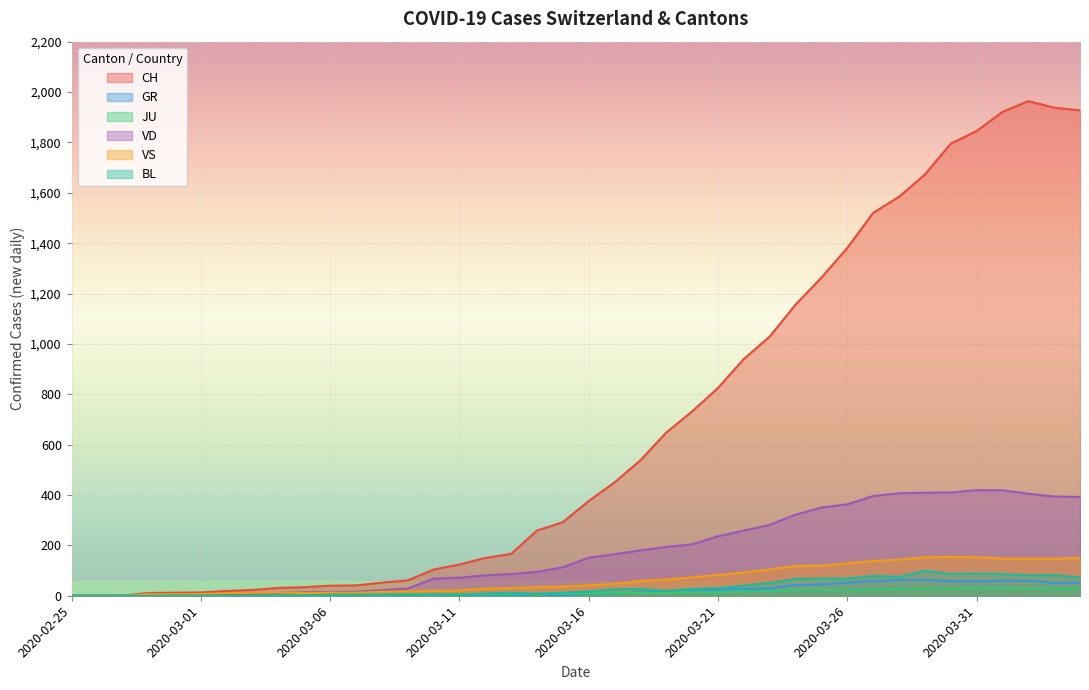

Is the value of VD at 2020-03-22 greater than the value of JU at 2020-03-11?

Yes